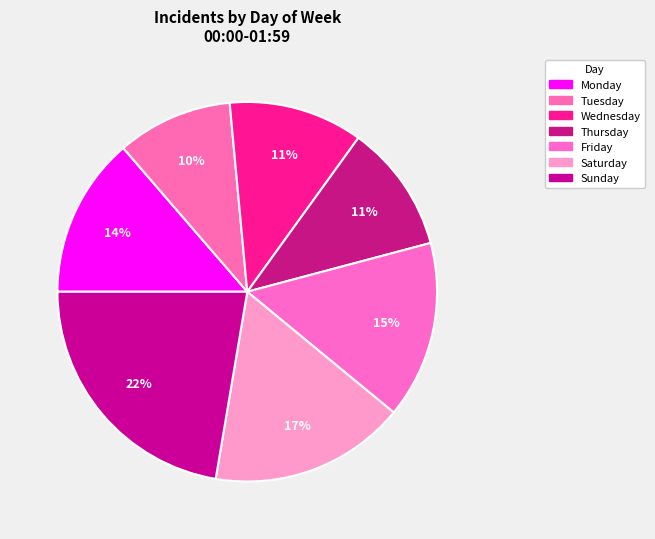

Does any single category account for the majority?

No